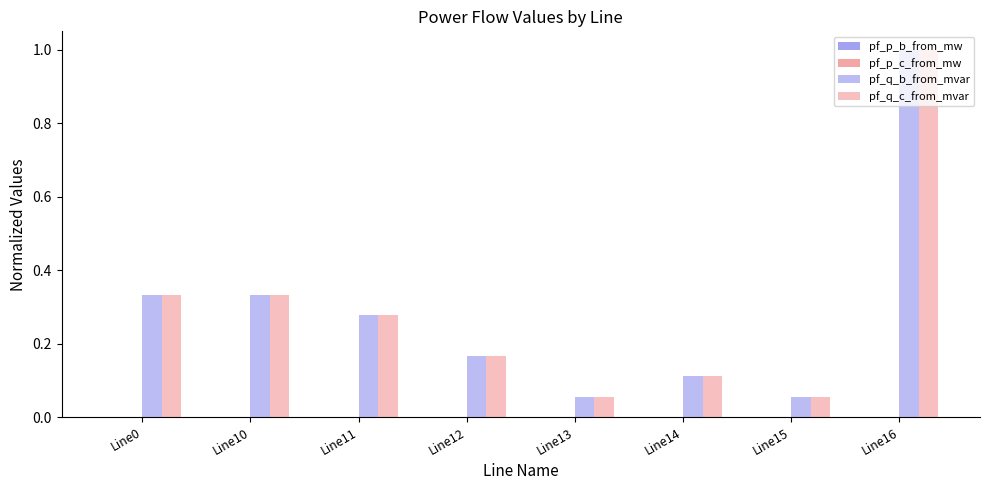

At which category is the sum across all series the highest?

Line16